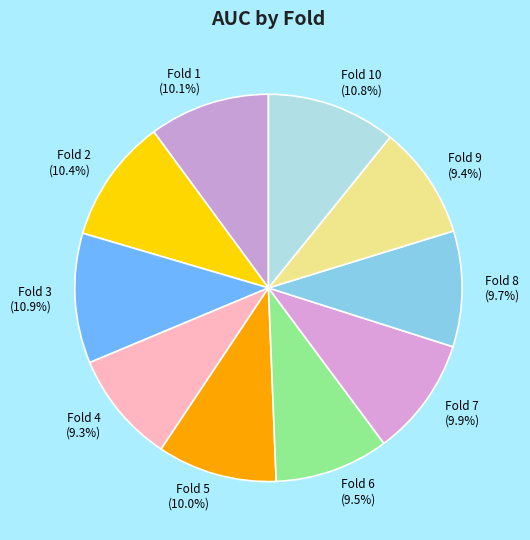

What portion of the pie excludes Fold 4?

90.7%